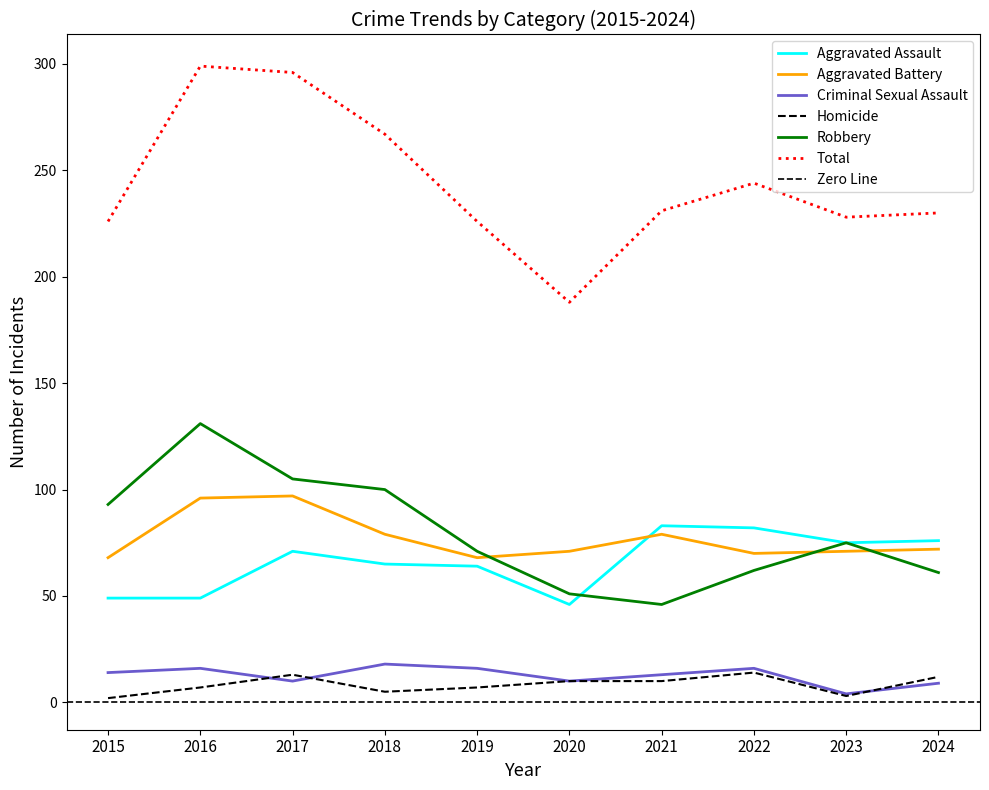

How many data points in Total are above 231?

4